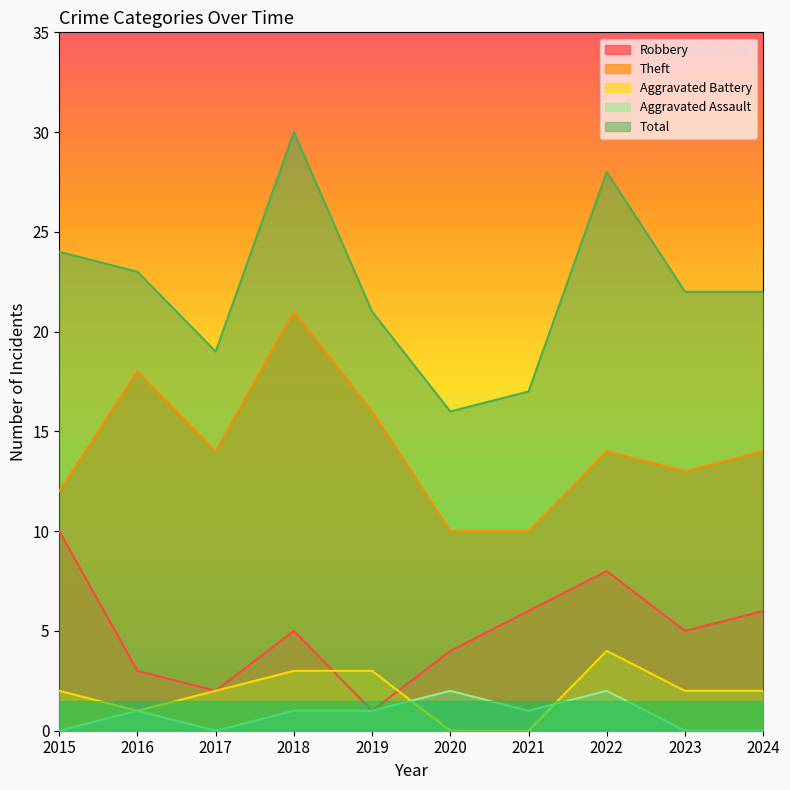

What value does the Theft series have at 2021?

10